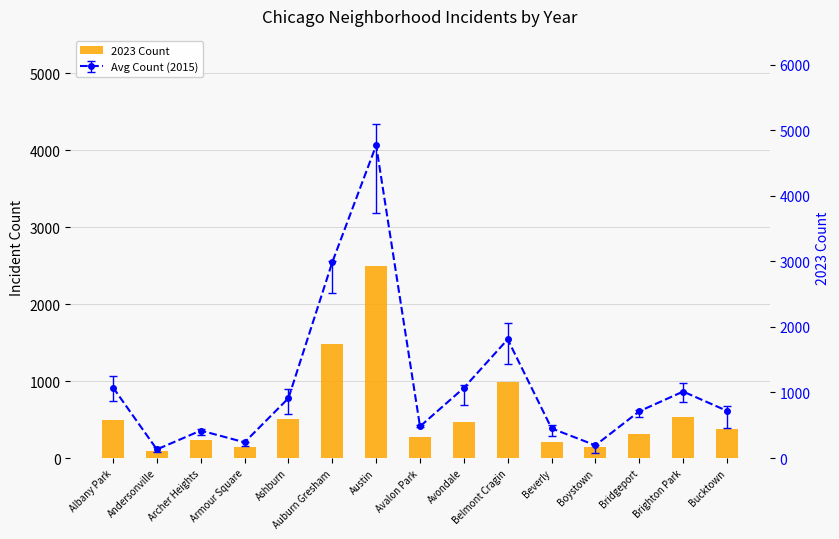

What is the minimum value shown in the chart?

95